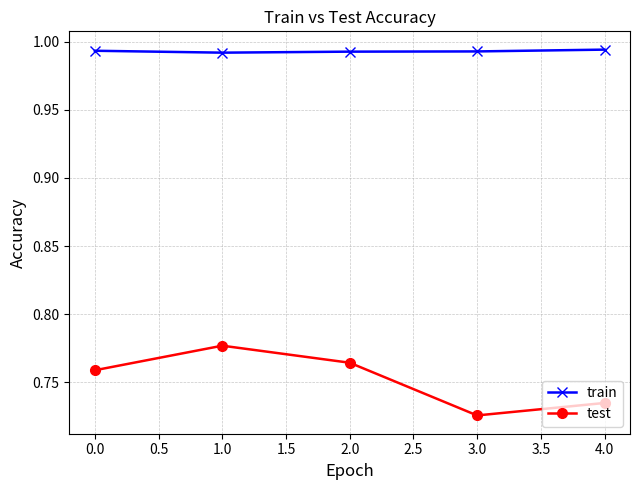

How many interior local peaks does the test series have?

1